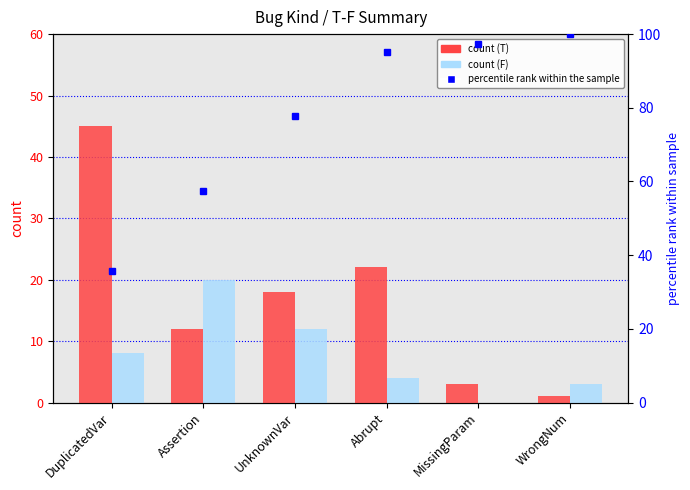

Where is percentile rank within the sample nearest to the value 67?

Assertion